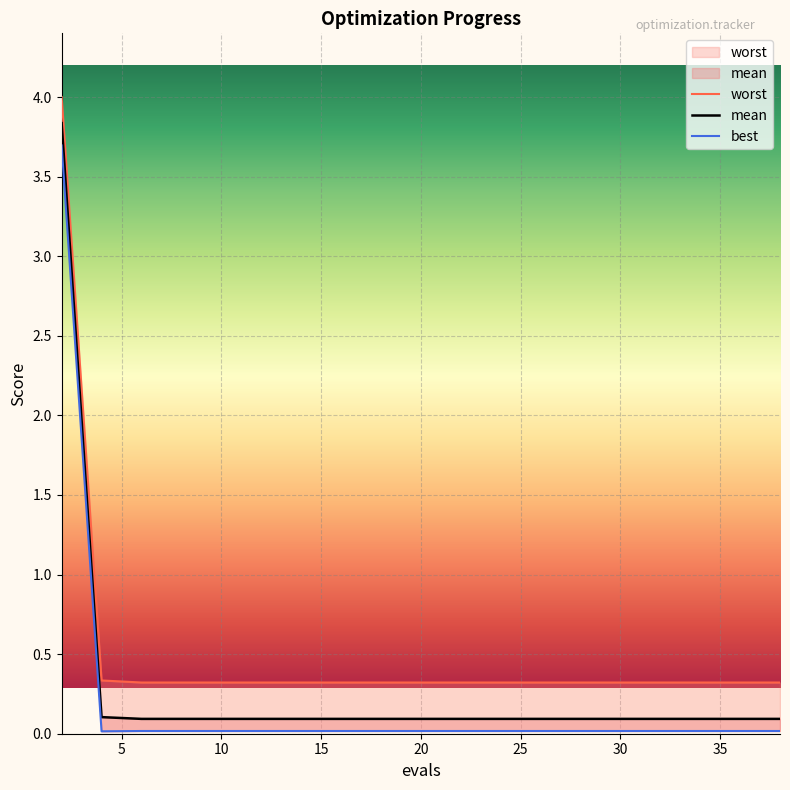

How many lines are shown in the chart?

3